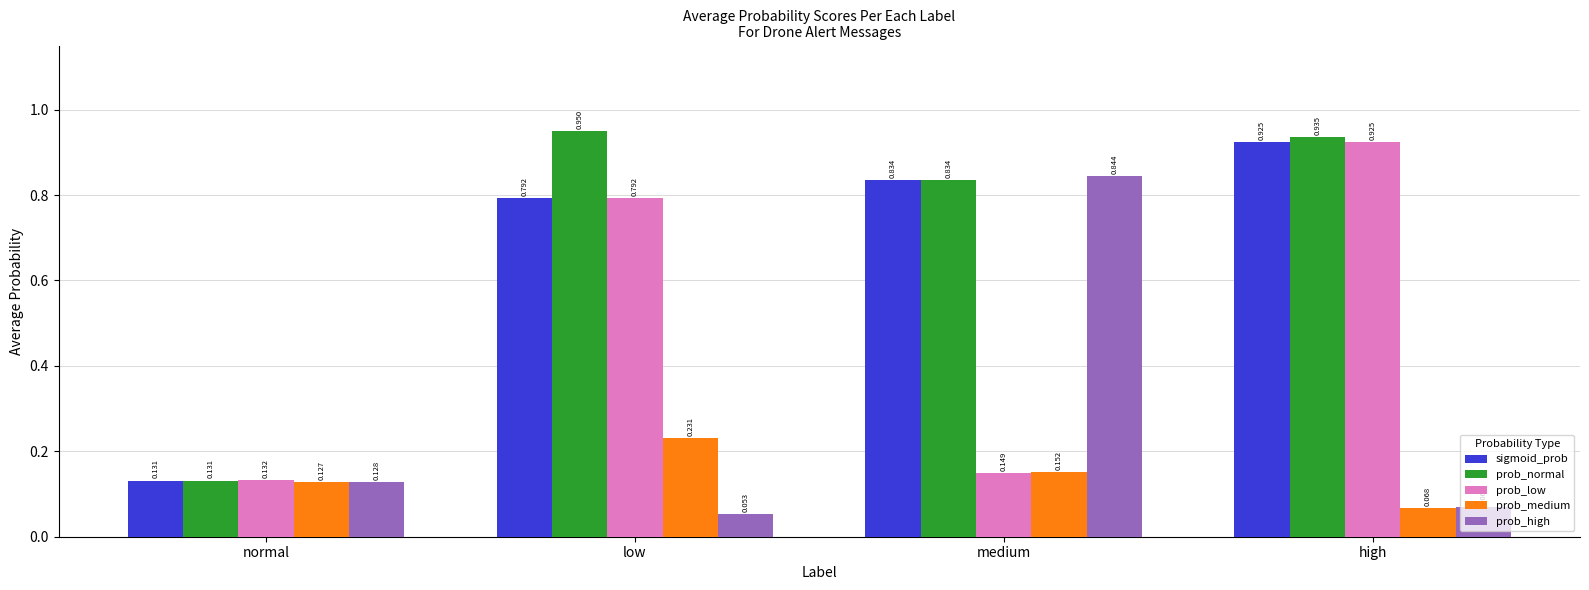

What is the label of the 3rd bar from the left?

medium